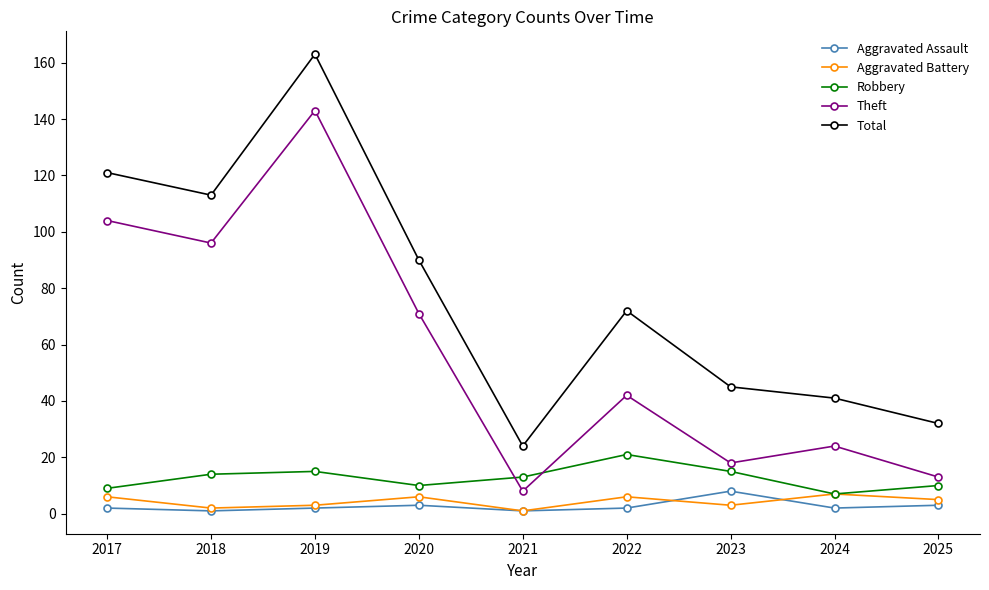

What is the highest value of the Total series?

163